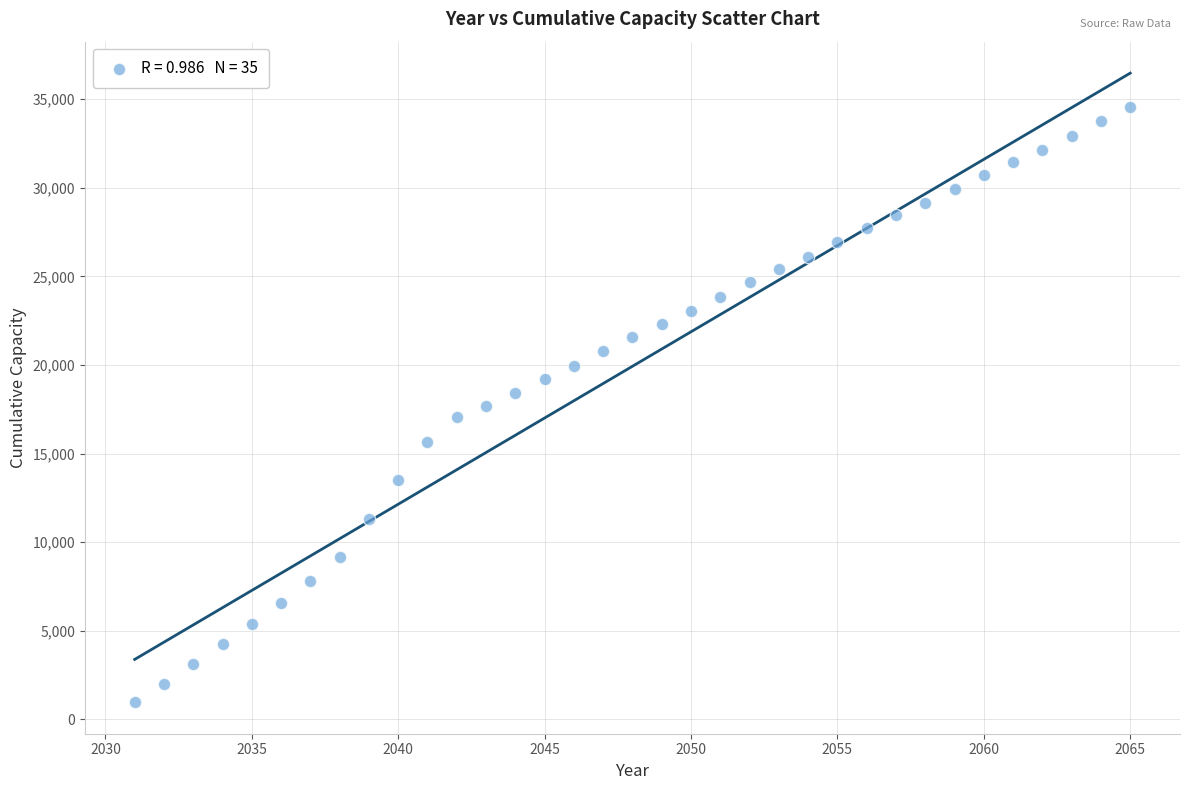

What is the range of Y values (max minus min)?

33574.9